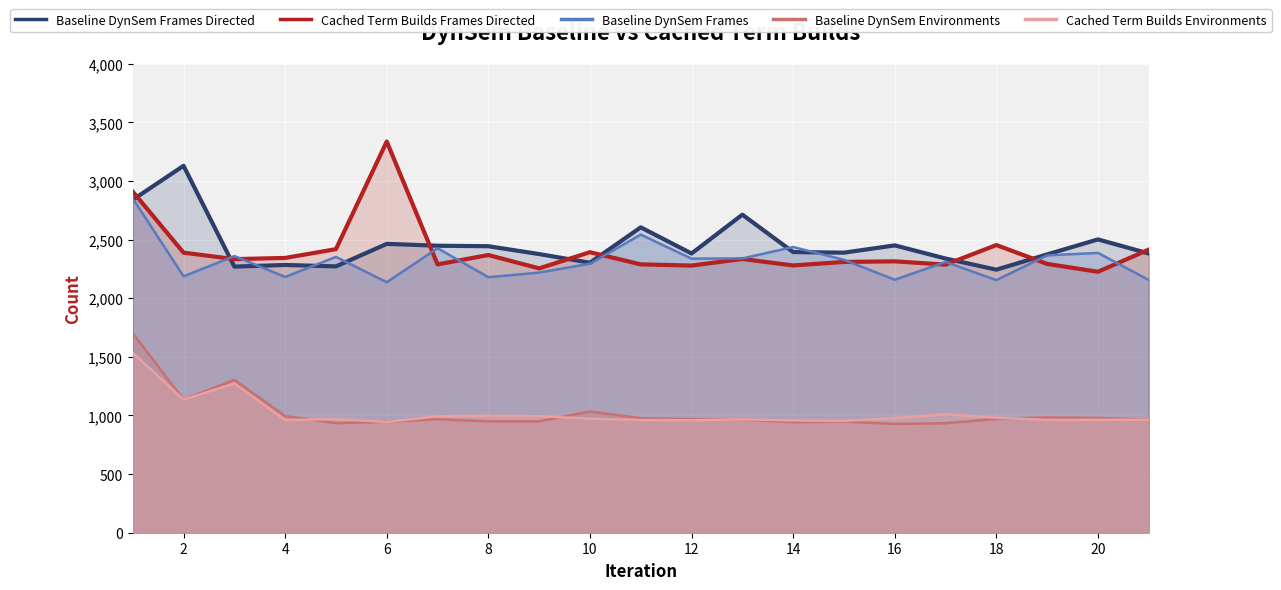

What is the value of the Baseline DynSem Frames Directed point at the 3rd from the left?

2270